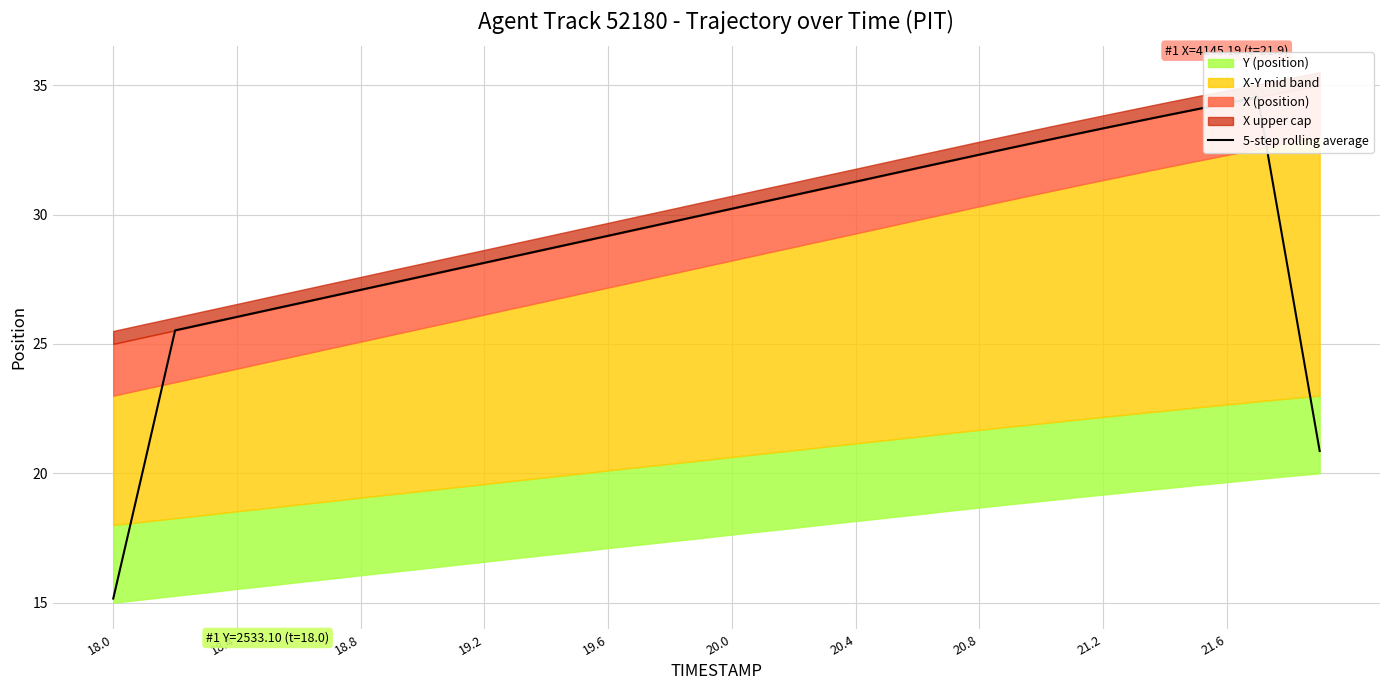

How many values are below 29?

18